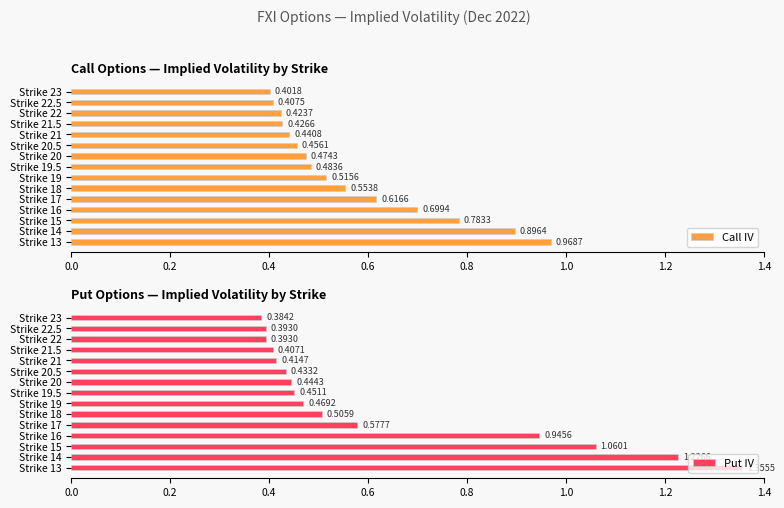

What is the sum of the Call IV values at Strike 20.5 and Strike 21?

0.9